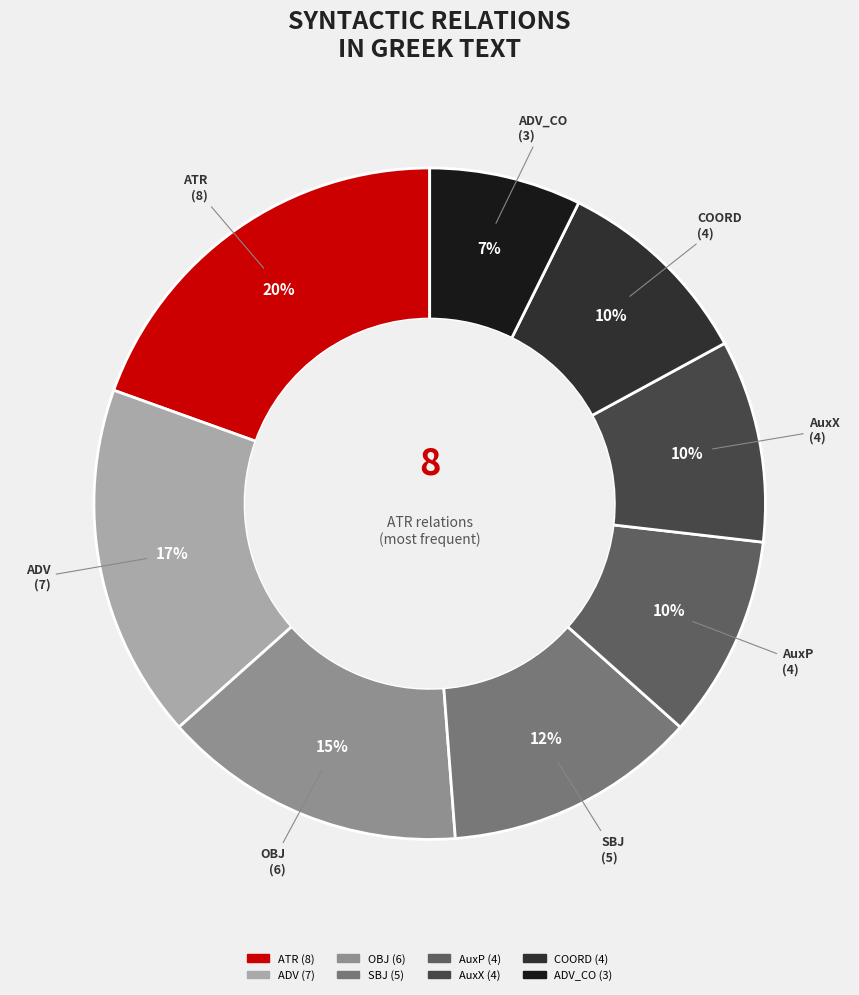

Is there any slice that represents more than half of the pie?

No